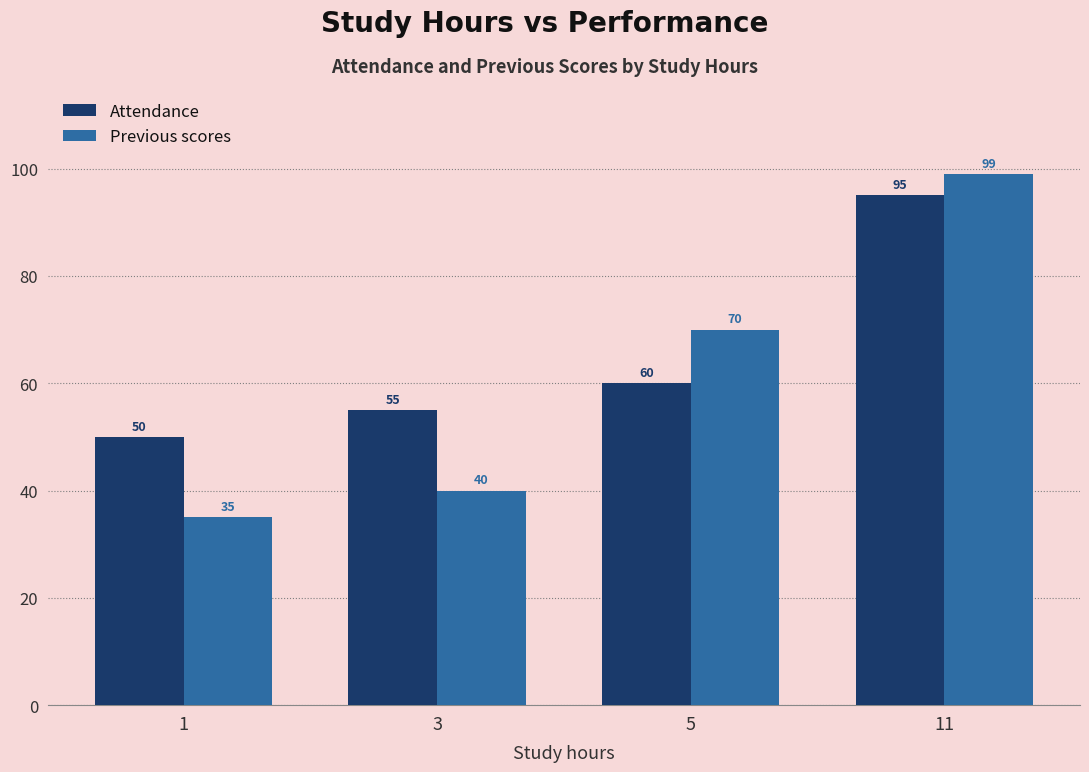

What is the minimum value for Previous scores?

35